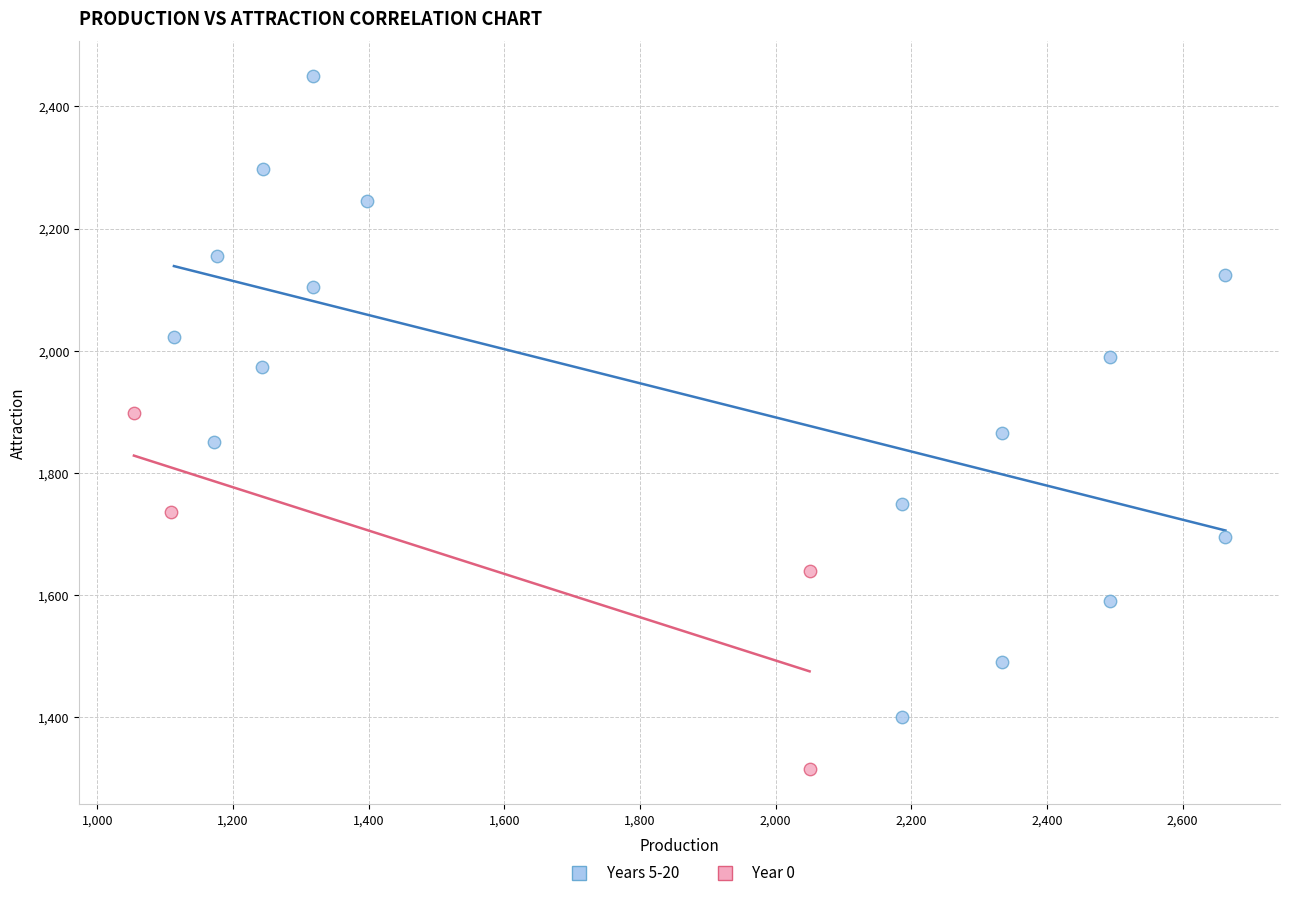

Which series has the widest spread of Y values?

Years 5-20